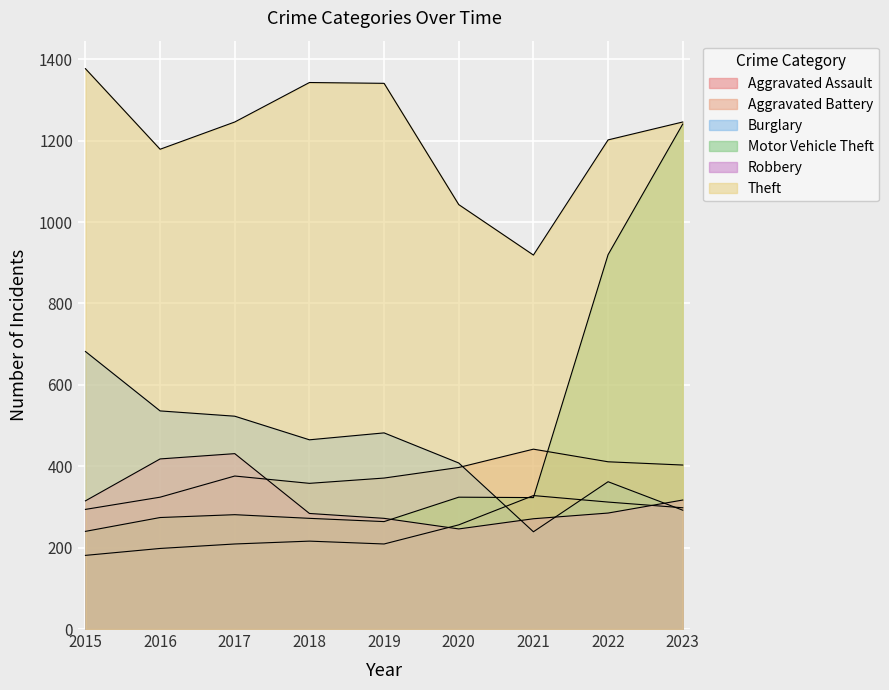

Reading left to right, list all the values displayed in this chart.

Aggravated Assault: 181	198	209	216	209	256	328	312	298
Aggravated Battery: 294	324	376	358	371	397	442	411	403
Burglary: 682	536	523	465	482	408	239	362	292
Motor Vehicle Theft: 240	274	281	272	264	324	323	920	1241
Robbery: 315	418	431	284	272	246	271	285	317
Theft: 1377	1179	1246	1343	1341	1043	919	1202	1246